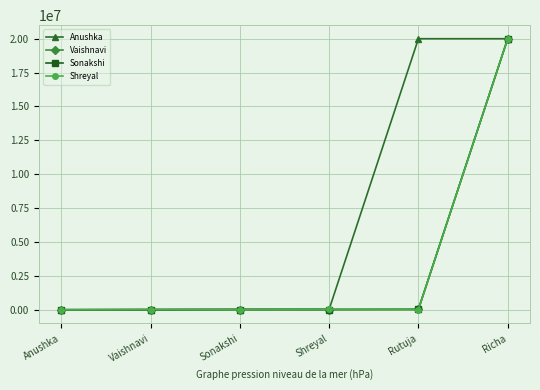

At which category is the sum across all series the highest?

Richa